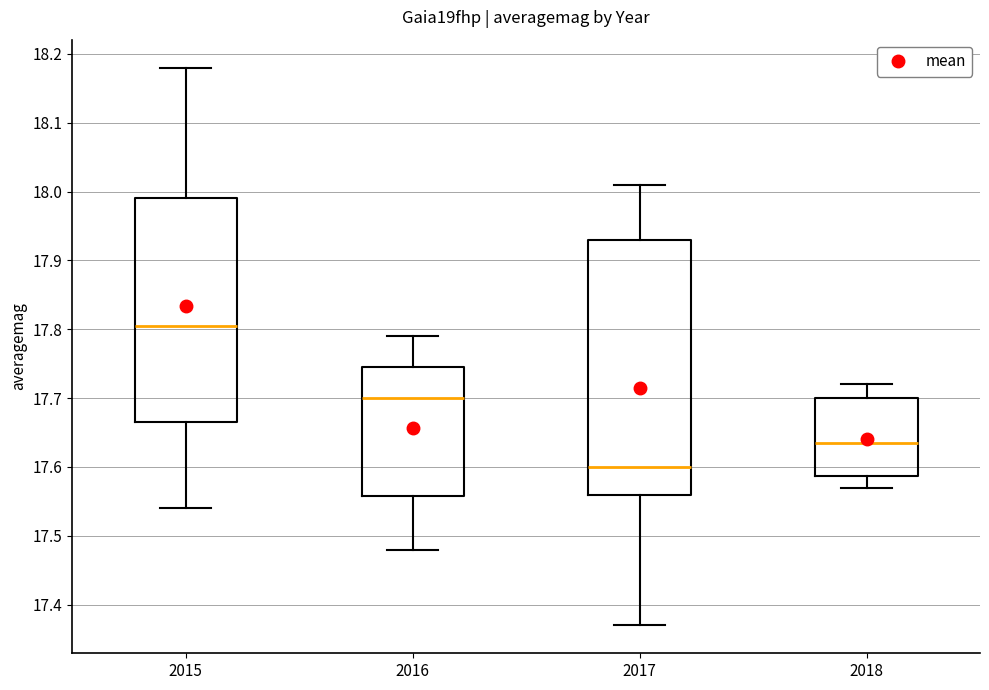

Reading left to right, transcribe this box plot: for each box, give where its median line is, the range the box spans, and where its two whiskers end, as read against the y-axis. The values are not printed on the chart, so give them approximately, as read against the axis.

2015: median 17.81, box 17.67 to 17.99, whiskers 17.54 to 18.18
2016: median 17.70, box 17.56 to 17.75, whiskers 17.48 to 17.79
2017: median 17.60, box 17.56 to 17.93, whiskers 17.37 to 18.01
2018: median 17.64, box 17.59 to 17.70, whiskers 17.57 to 17.72